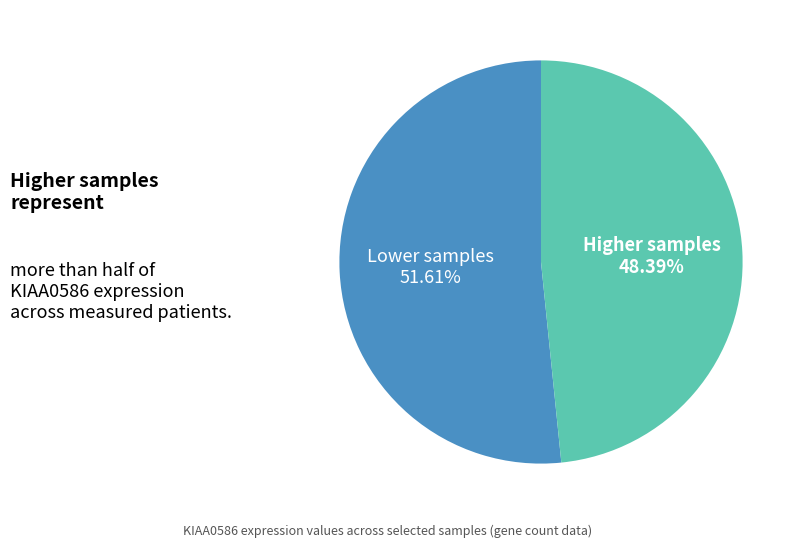

How many slices are in this pie chart?

2